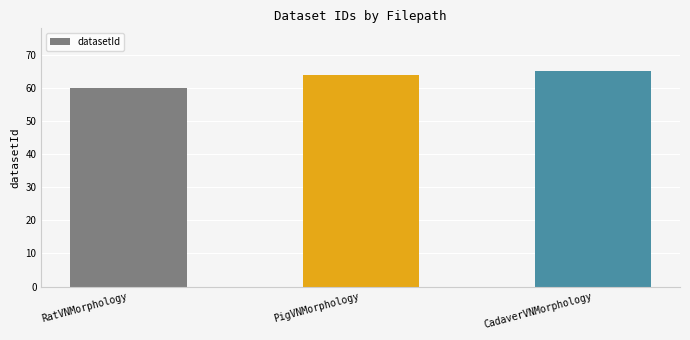

Rank the categories by value from highest to lowest.

CadaverVNMorphology, PigVNMorphology, RatVNMorphology